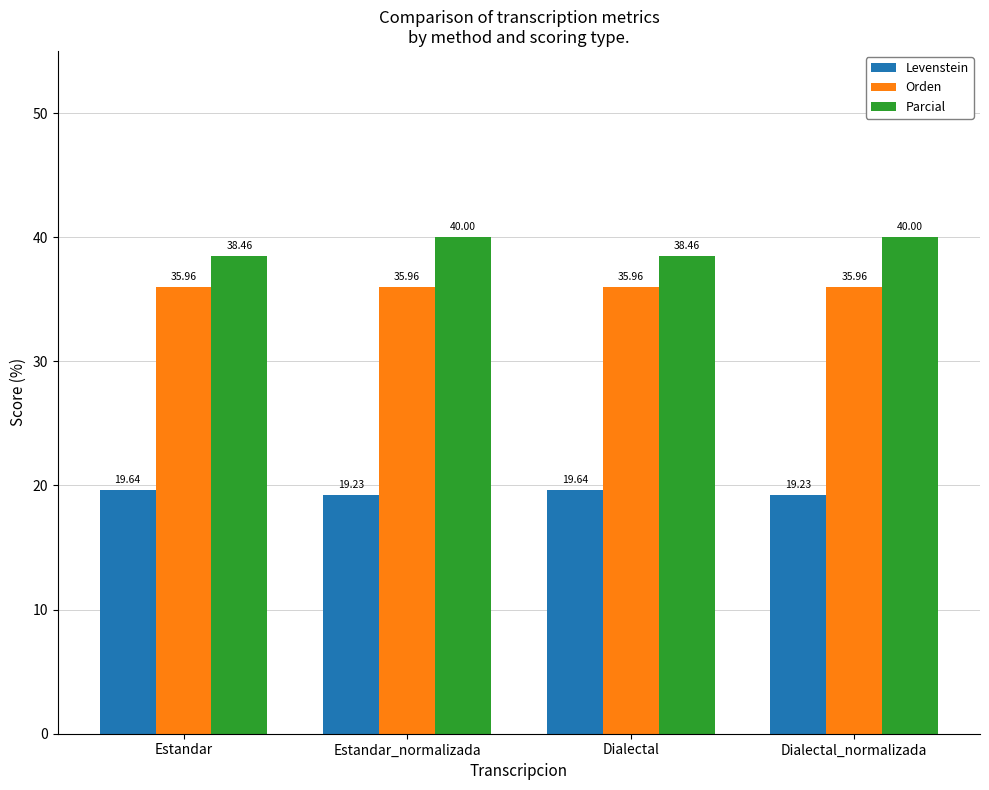

What is the sum of the Parcial values at Estandar and Dialectal?

76.9